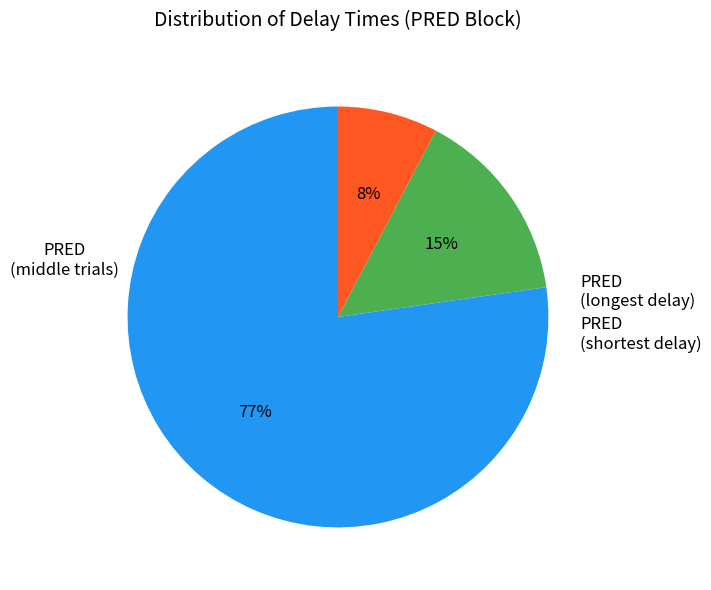

To the nearest percent, what is the average slice percentage?

33%